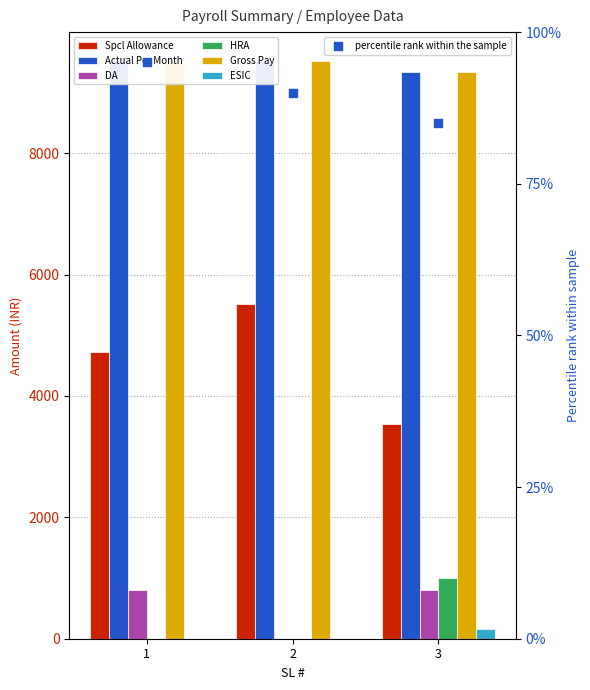

At which category is the sum across all series the highest?

1